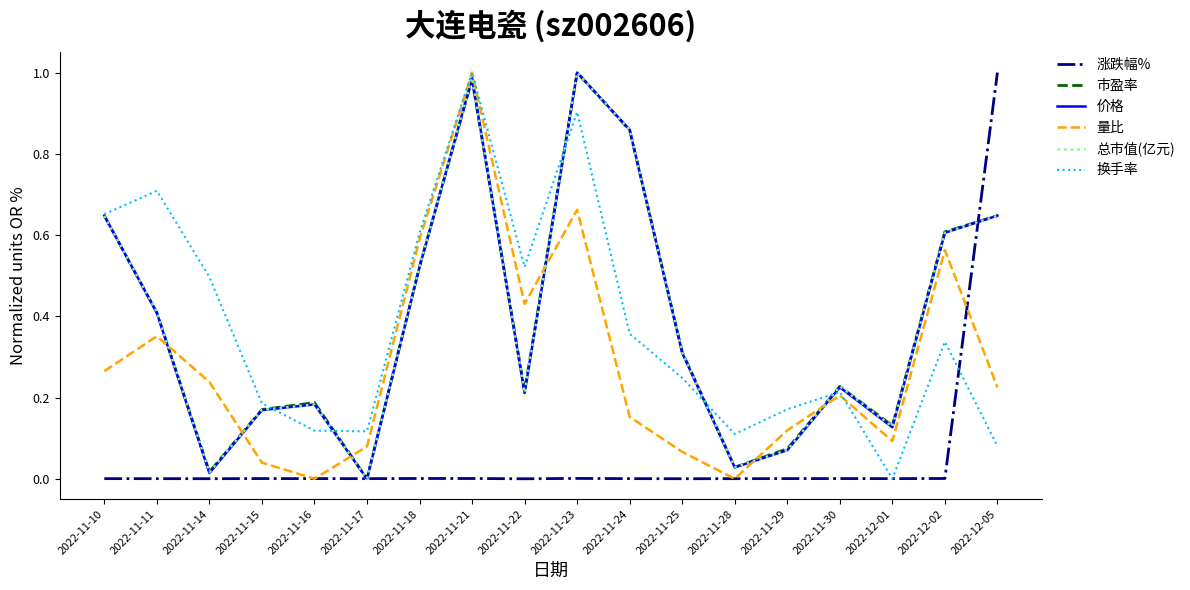

What are all the series names shown in the legend?

涨跌幅%, 市盈率, 价格, 量比, 总市值(亿元), 换手率